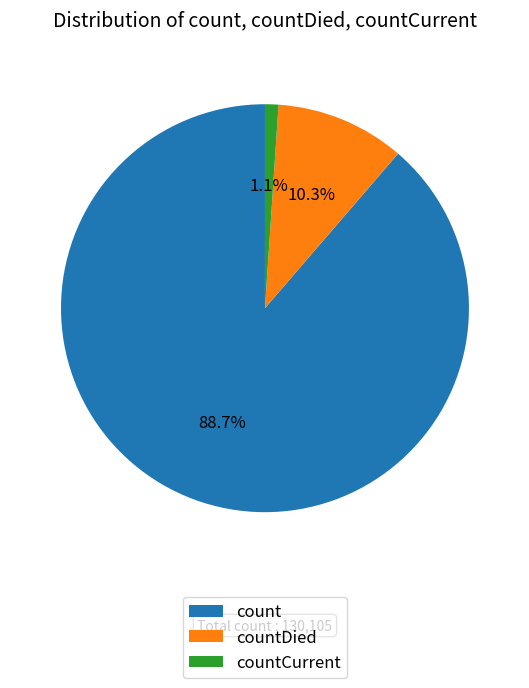

How many segments does this pie chart have?

3